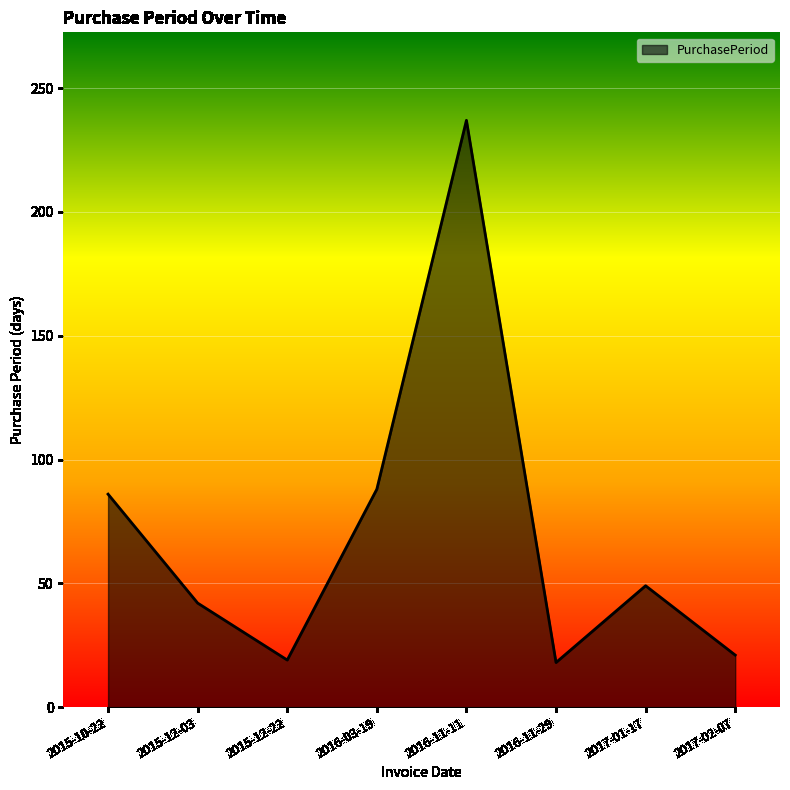

True or false: the data shows 24 at 2017-01-17.

False